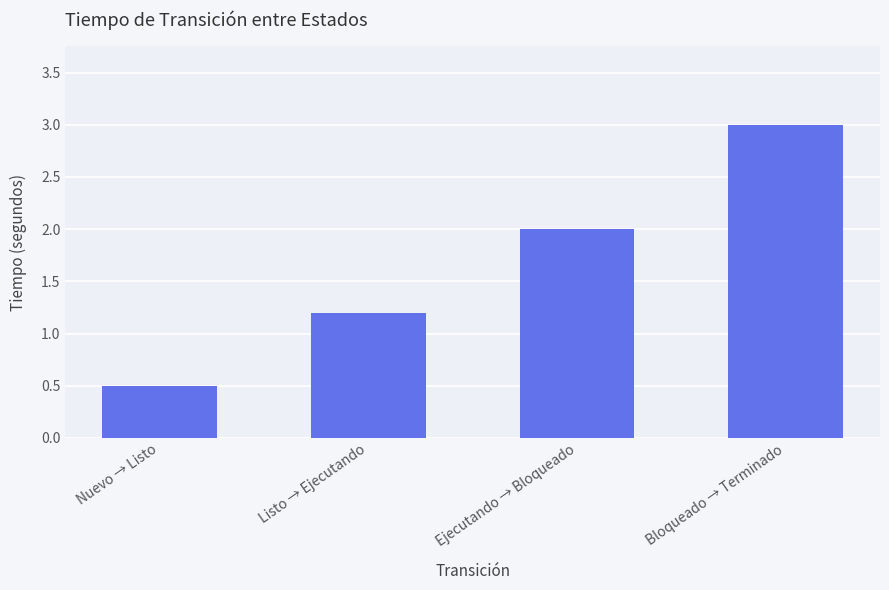

List the labels in order of value, smallest first.

Nuevo → Listo, Listo → Ejecutando, Ejecutando → Bloqueado, Bloqueado → Terminado